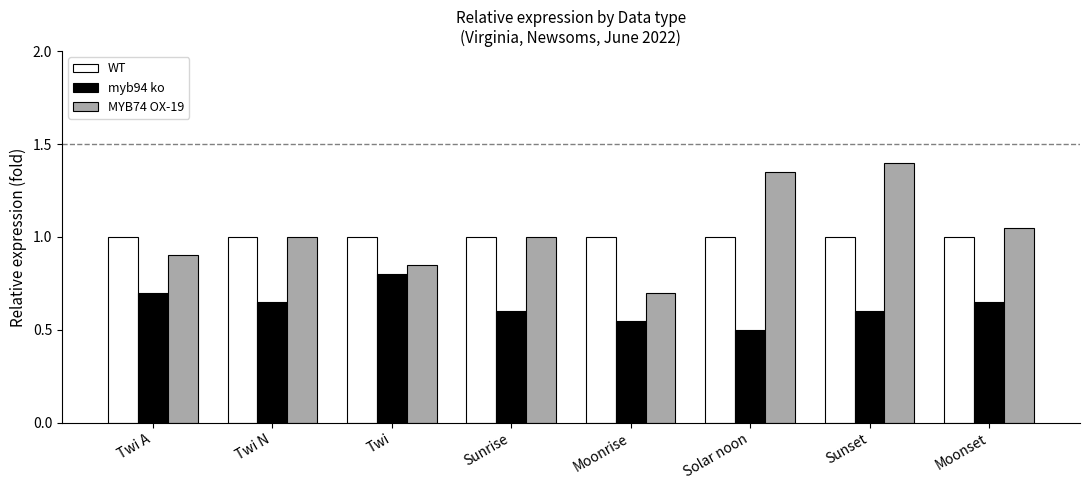

The value of myb94 ko at Sunrise is 0.6. True or false?

True